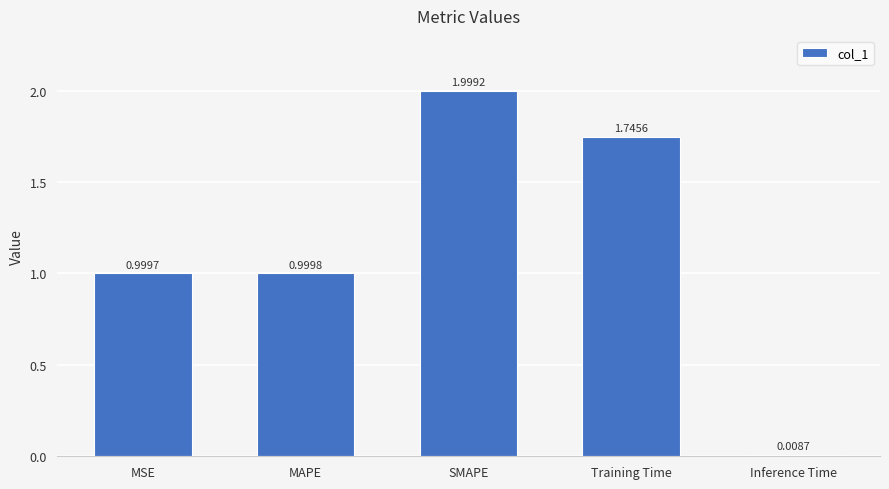

The chart shows a value of 0.3 at MAPE. True or false?

False